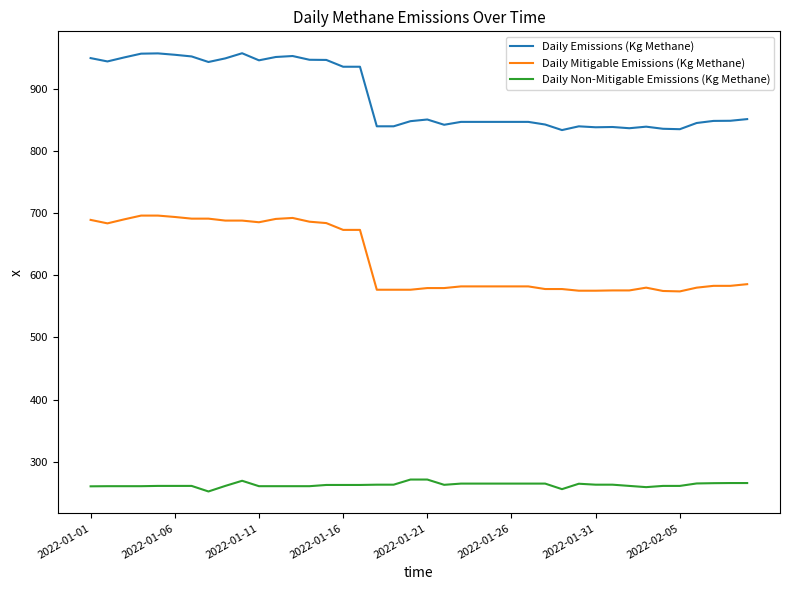

List the series in order of their overall mean, lowest first.

Daily Non-Mitigable Emissions (Kg Methane), Daily Mitigable Emissions (Kg Methane), Daily Emissions (Kg Methane)